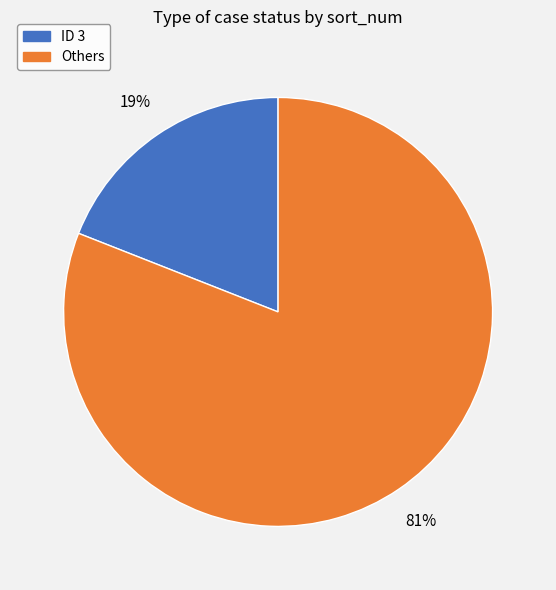

To the nearest percent, what is the difference between the largest and smallest slice percentages?

62%